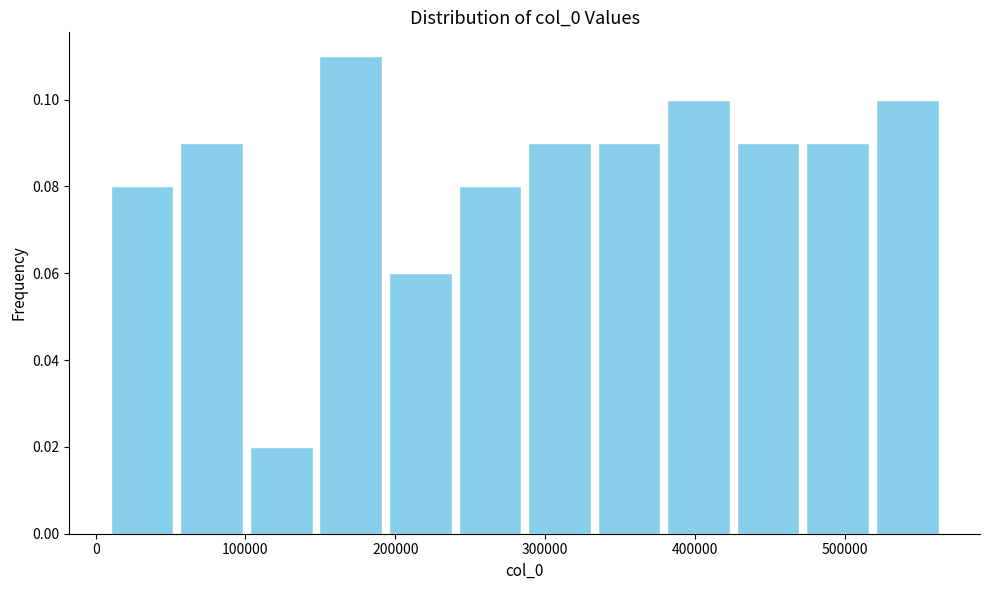

Reading left to right, transcribe this chart: for each bar, give the range it covers on the x-axis and its height. Neither the bar edges nor the heights are printed on the chart, so give them approximately, as read against the axes.

10000 to 50000: 0.08
50000 to 100000: 0.09
100000 to 150000: 0.02
150000 to 190000: 0.11
190000 to 240000: 0.06
240000 to 290000: 0.08
290000 to 330000: 0.09
330000 to 380000: 0.09
380000 to 430000: 0.10
430000 to 470000: 0.09
470000 to 520000: 0.09
520000 to 570000: 0.10